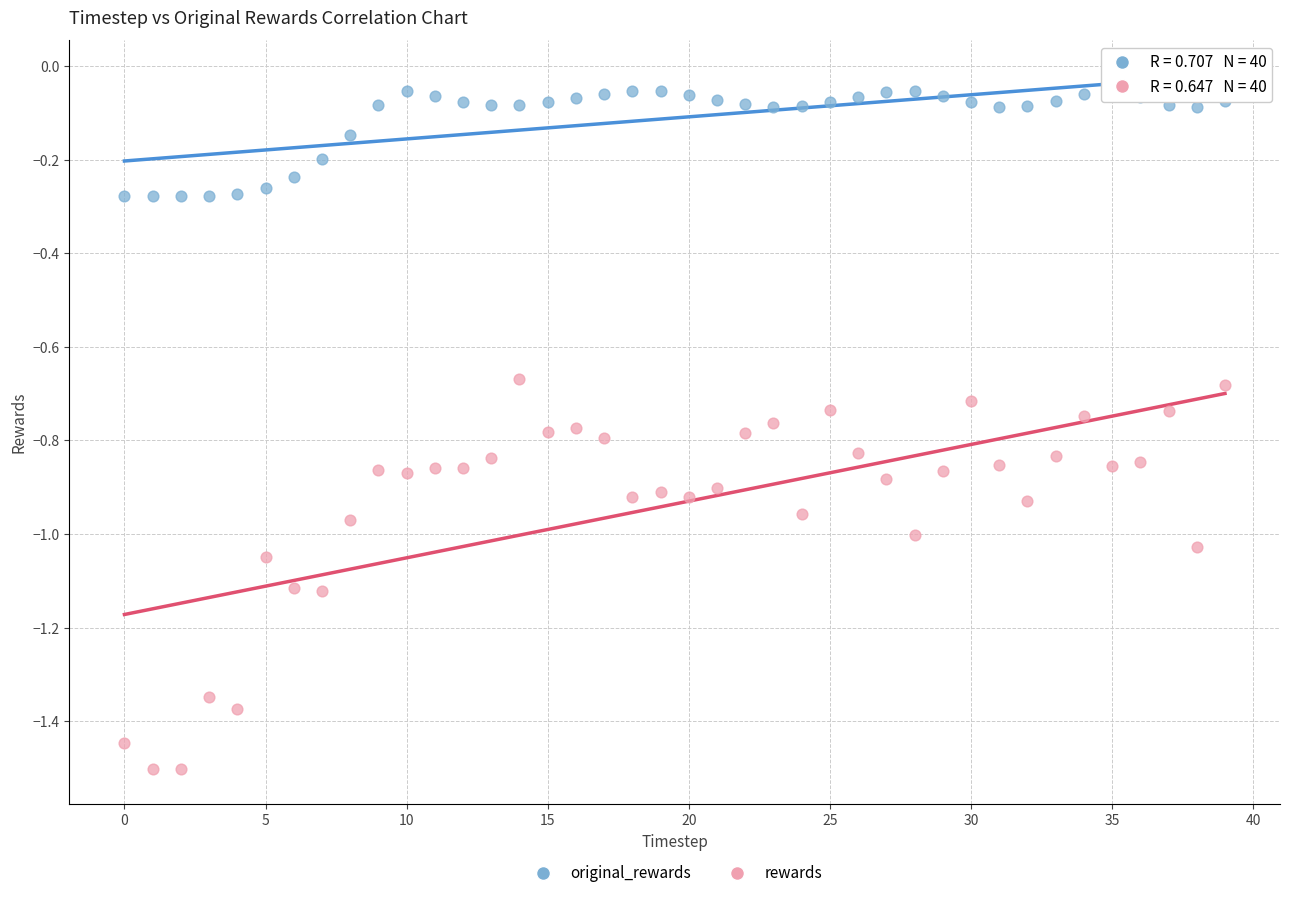

What are all the series names shown in the legend?

original_rewards, rewards